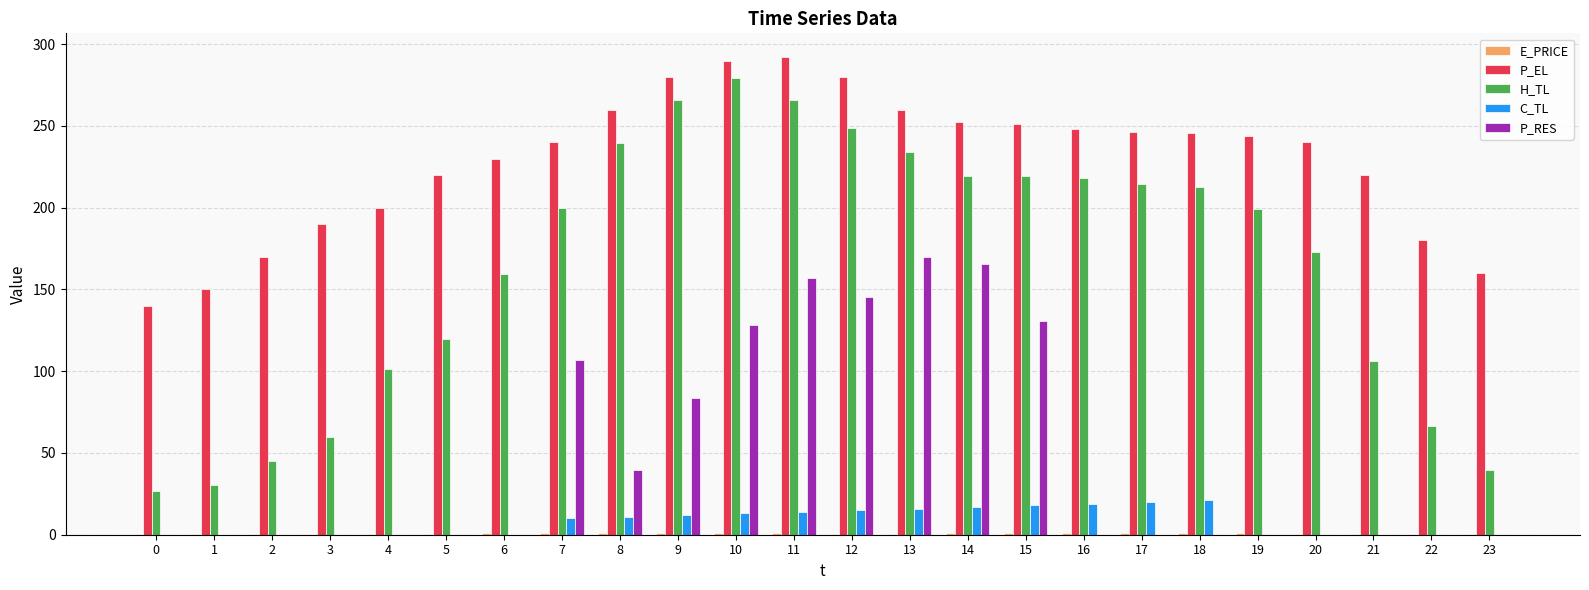

Is it true that P_EL equals 153.0 at 11?

False